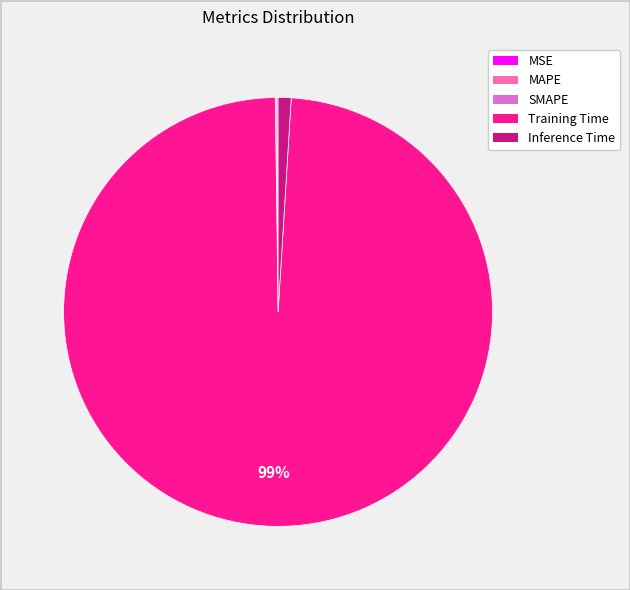

True or false: Inference Time accounts for 11% of the total.

False